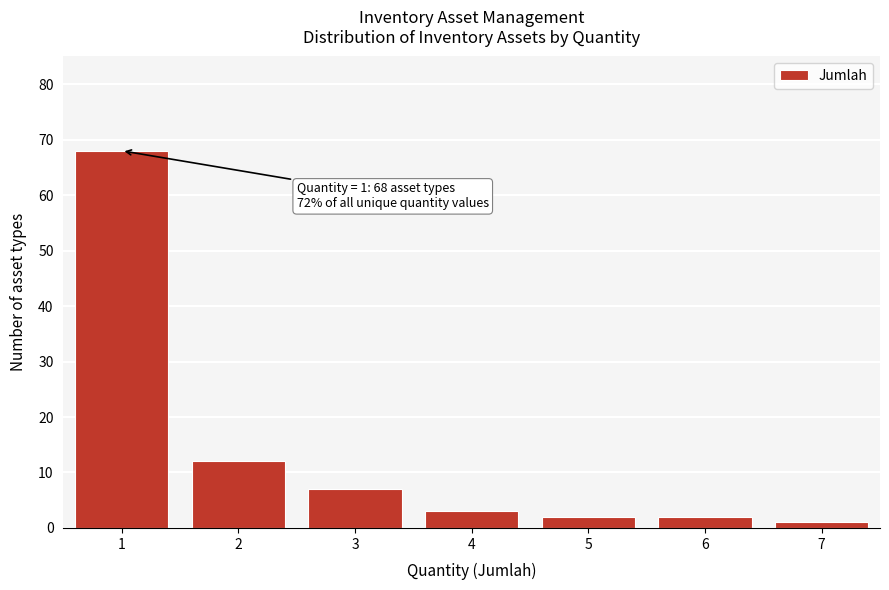

Reading left to right, transcribe all the data shown in this chart.

68	12	7	3	2	2	1